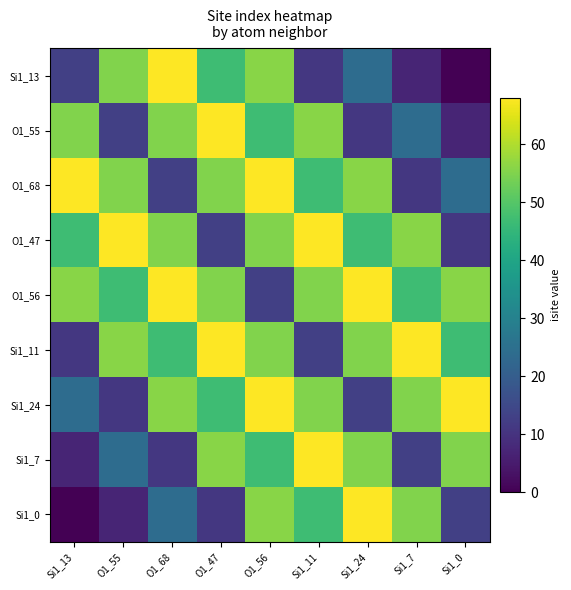

How many series are shown in this chart?

9